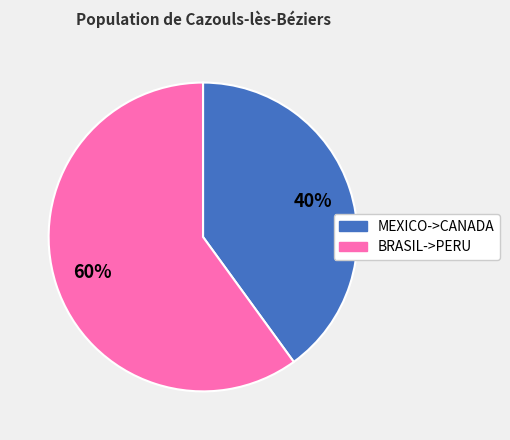

The BRASIL->PERU slice represents 55% of the pie. True or false?

False